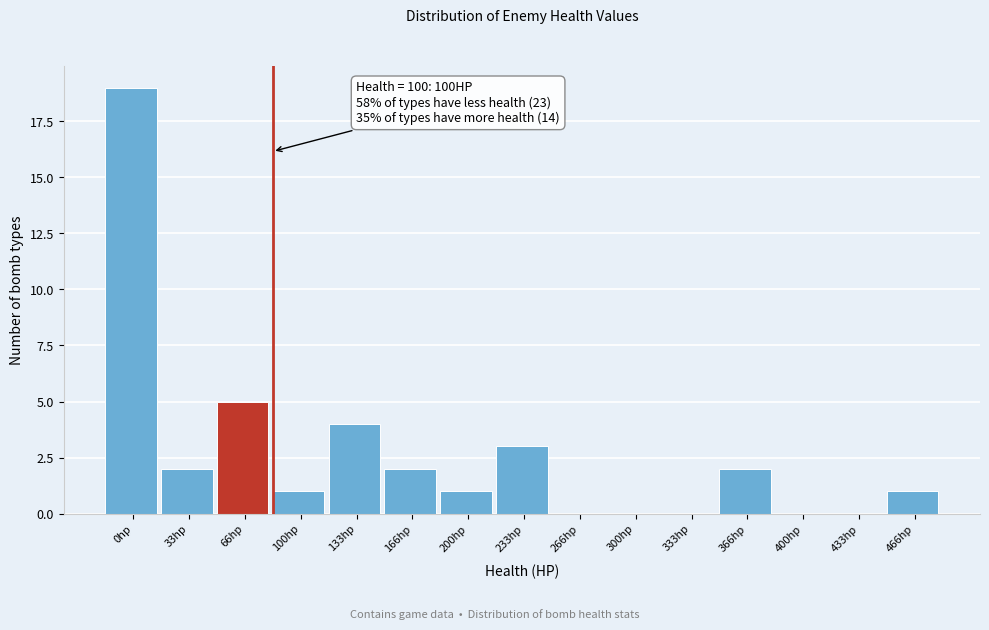

Reading right to left, extract all data points from this chart.

466hp=1	433hp=0	400hp=0	366hp=2	333hp=0	300hp=0	266hp=0	233hp=3	200hp=1	166hp=2	133hp=4	100hp=1	66hp=5	33hp=2	0hp=19